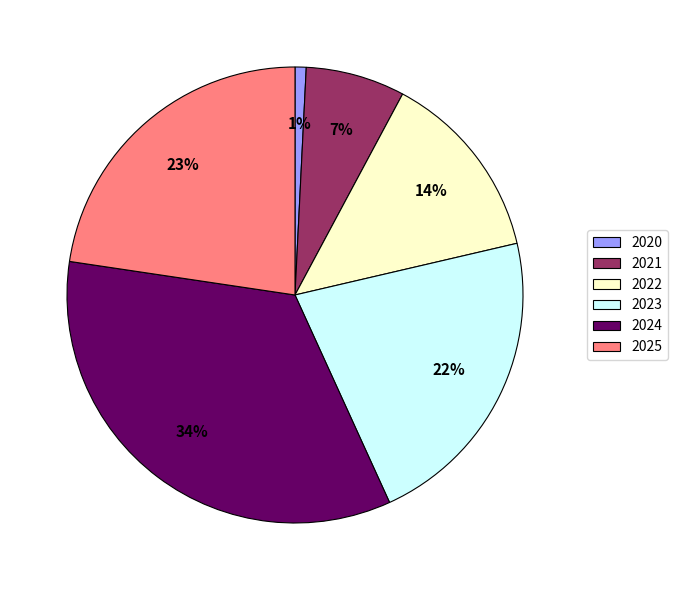

To the nearest percent, what is the difference between the largest and smallest slice percentages?

33%